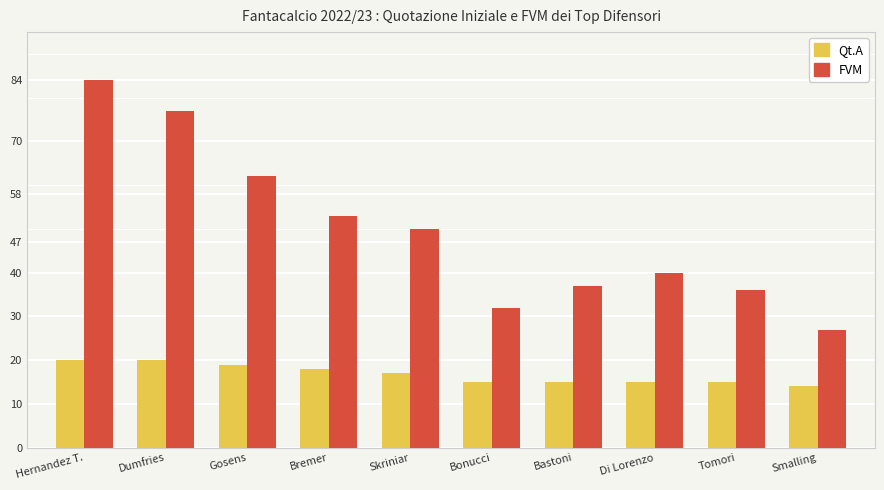

What position from the right is Bastoni?

4